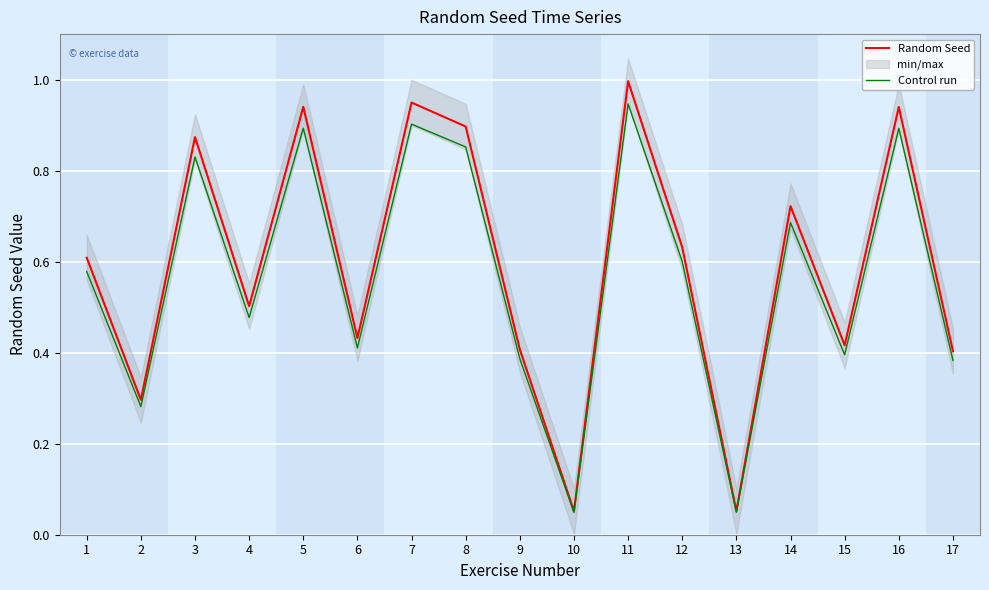

Reading left to right, extract all data points from this chart.

Random Seed: 0.6	0.3	0.9	0.5	0.9	0.4	0.9	0.9	0.4	0.1	1.0	0.6	0.1	0.7	0.4	0.9	0.4
Control run: 0.6	0.3	0.8	0.5	0.9	0.4	0.9	0.9	0.4	0.0	0.9	0.6	0.0	0.7	0.4	0.9	0.4